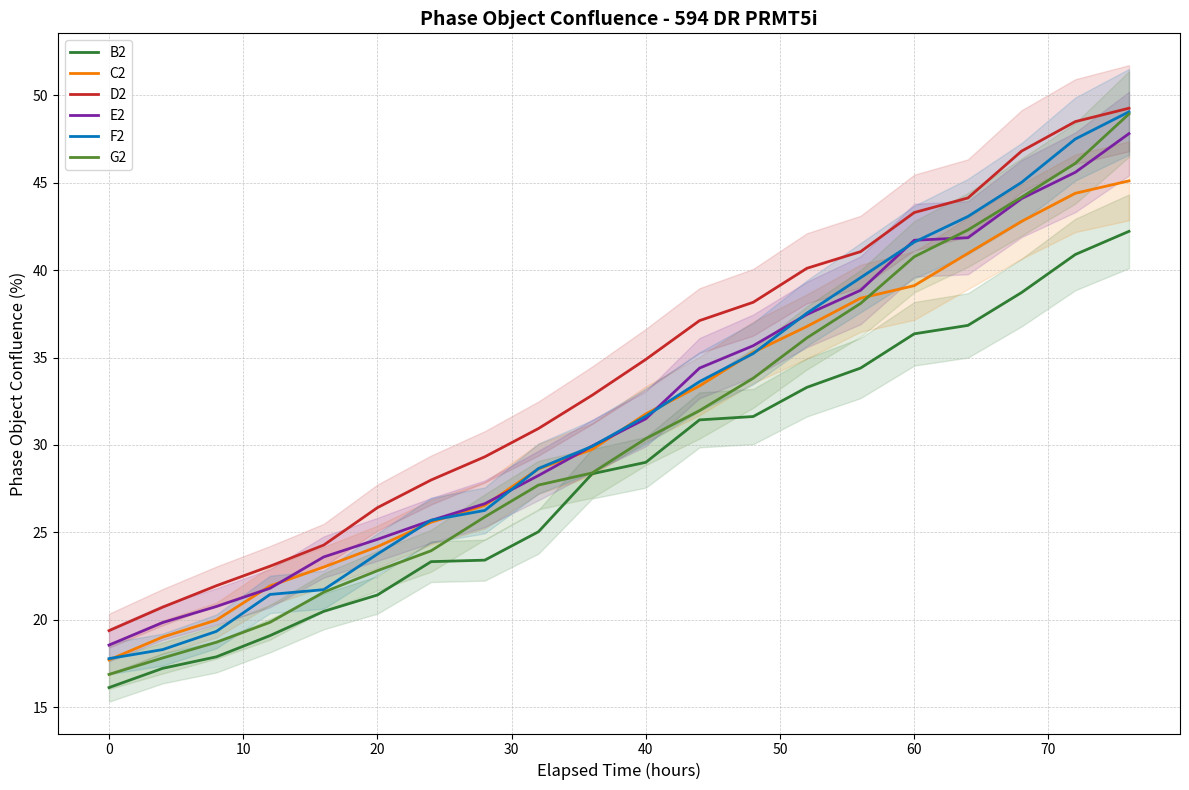

True or false: E2 has more than 1 interior local peaks.

False